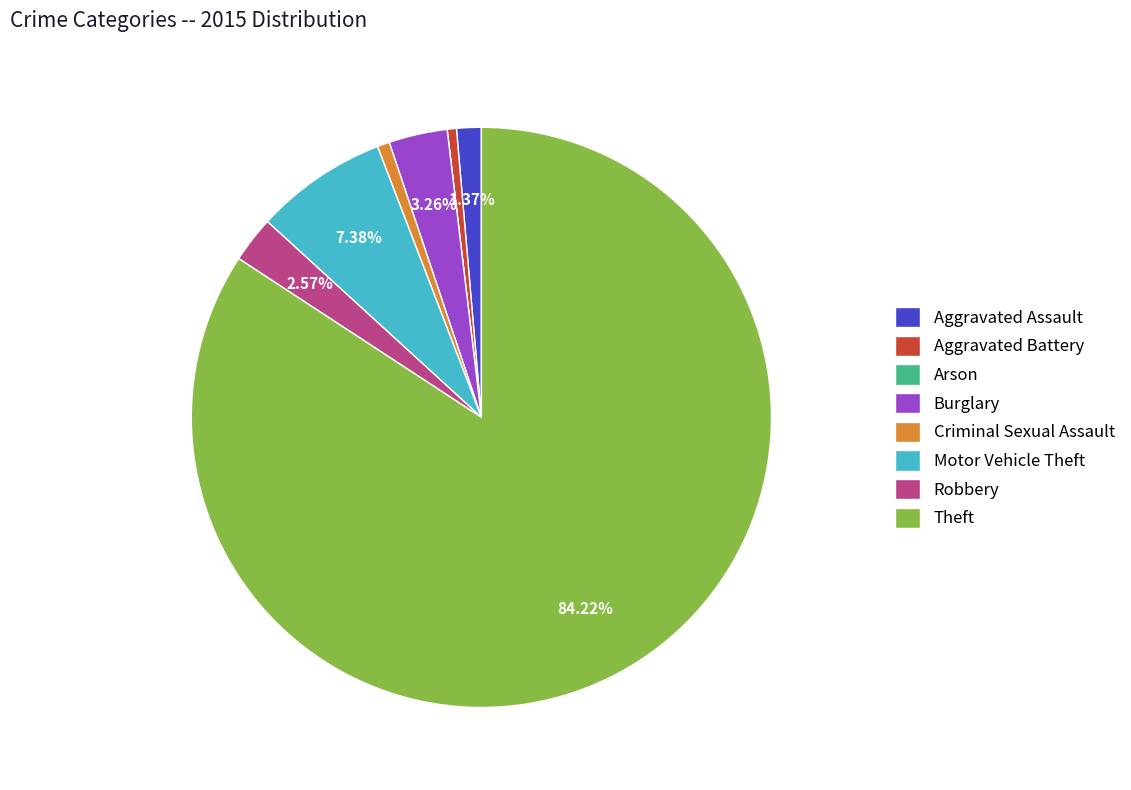

Which category has the biggest portion of the pie?

Theft